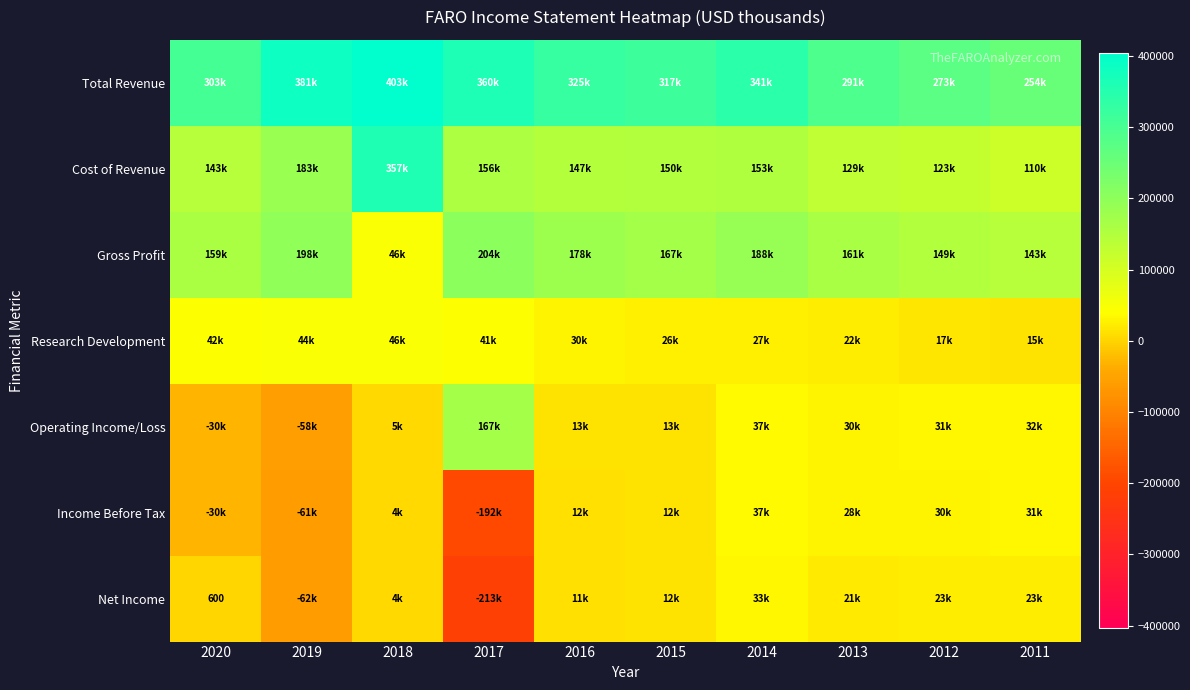

What is the spread (max minus min) of values at 2014?

314200